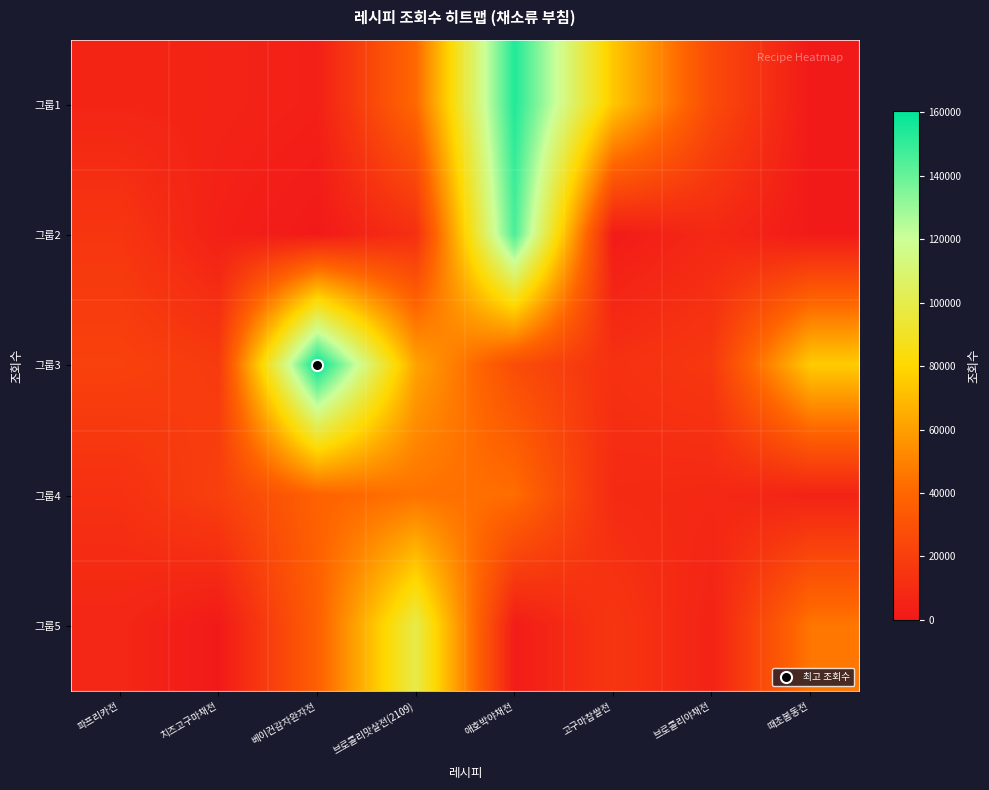

Which series has the widest spread of values?

그룹1